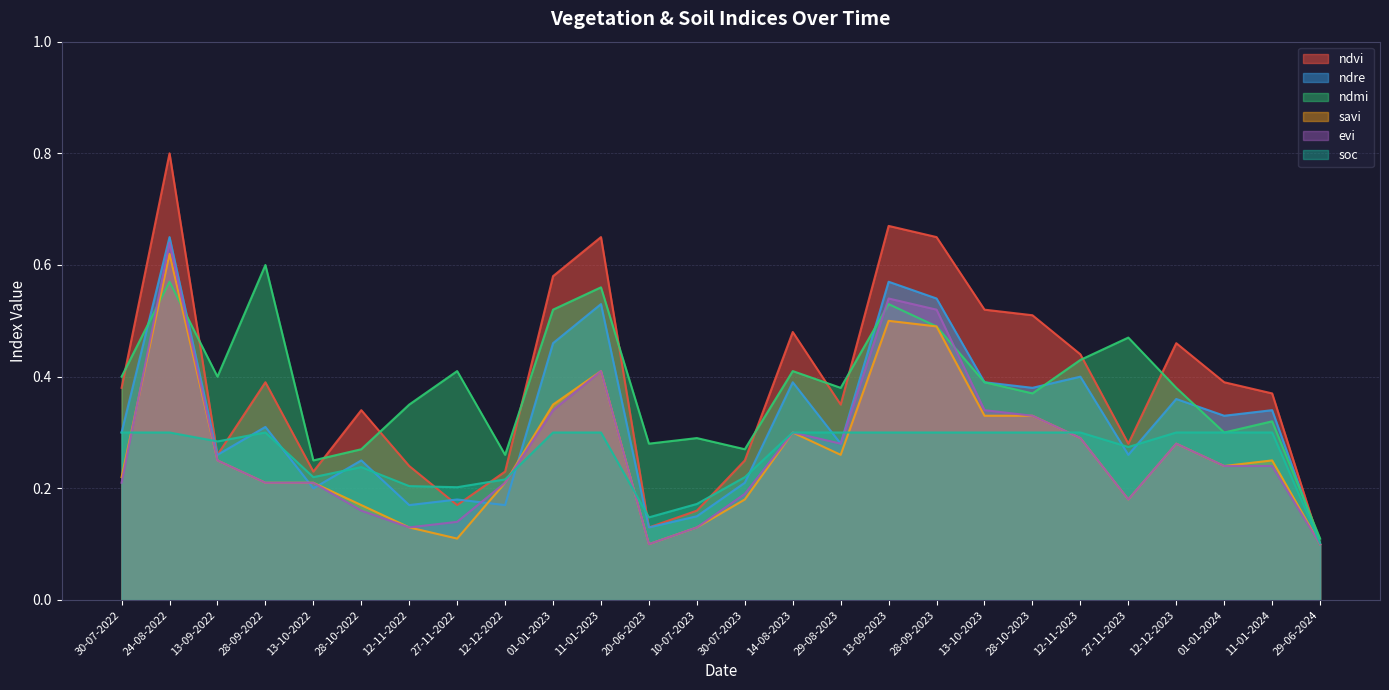

How many ndre values are between 0 and 1?

26